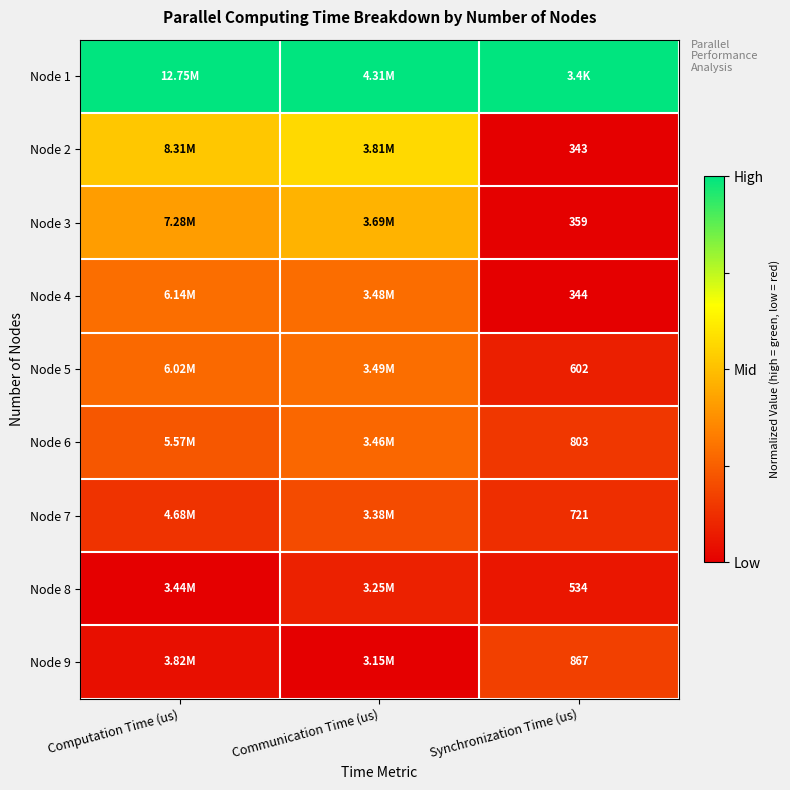

Which series has the largest range (max minus min)?

Node 2